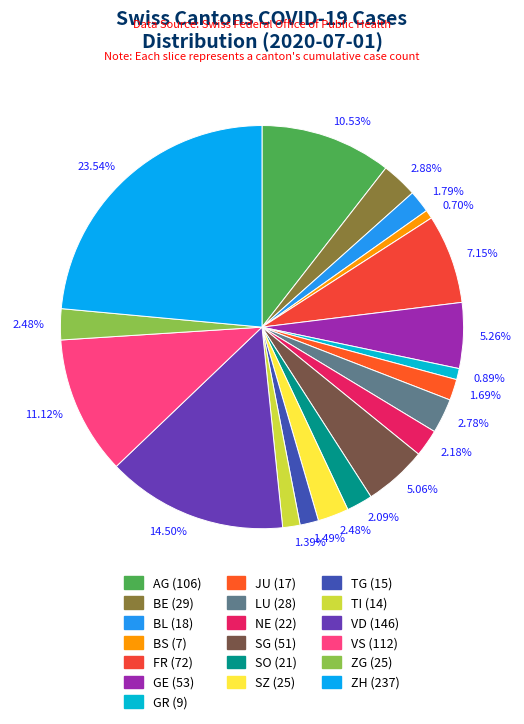

How many slices are in this pie chart?

19